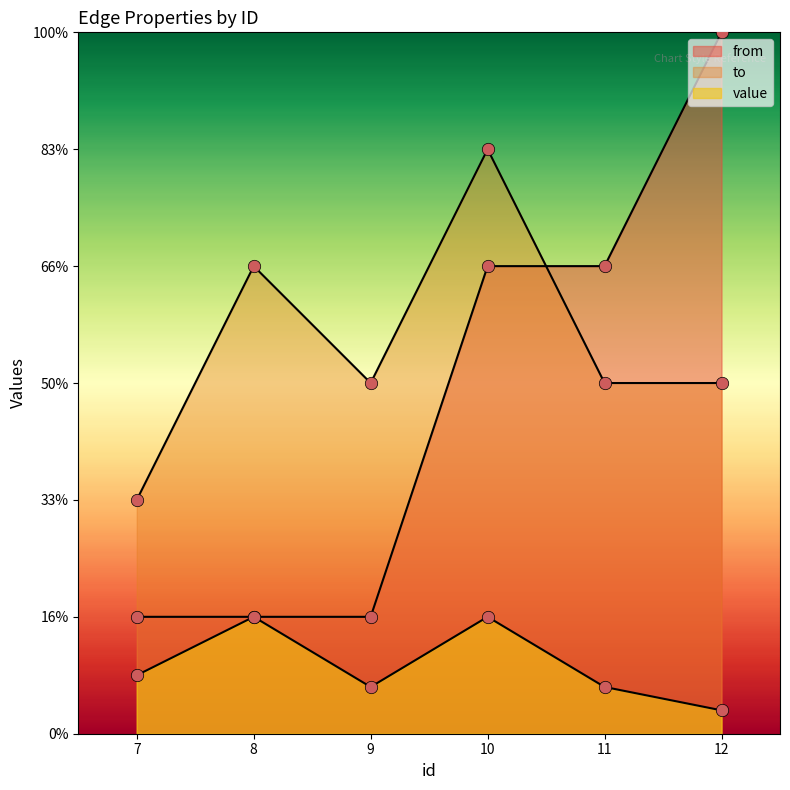

At which category is the sum across all series the highest?

10